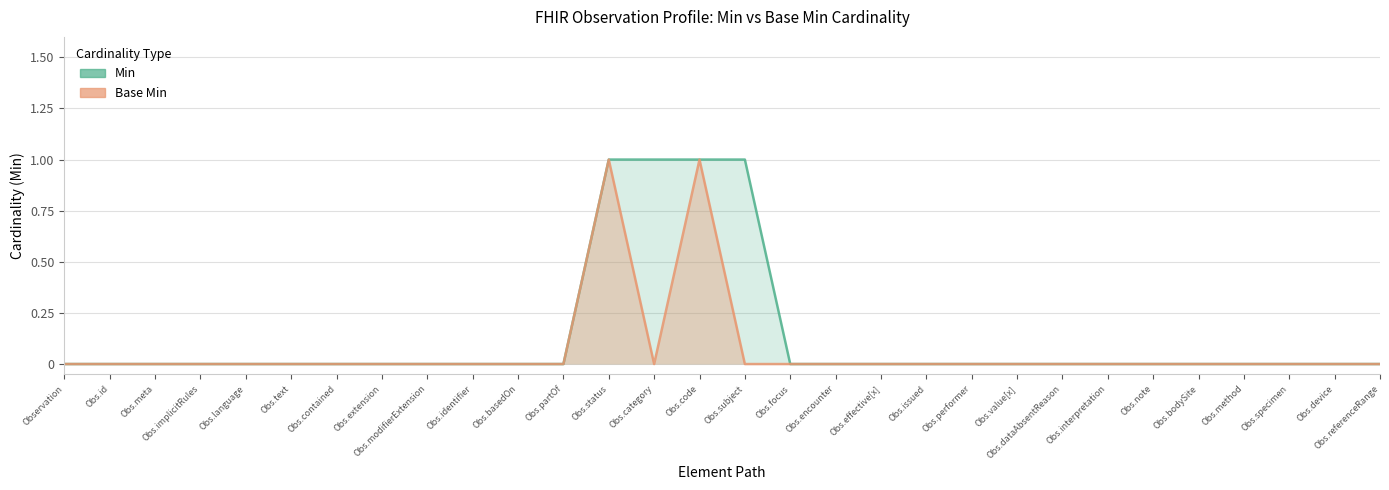

What is the sum of all Min values?

4